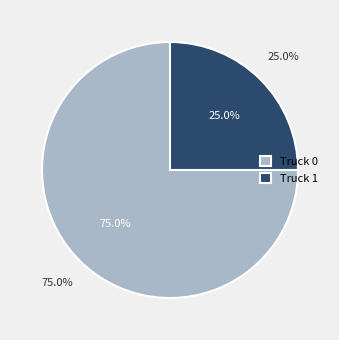

Which slice is the largest?

Truck 0